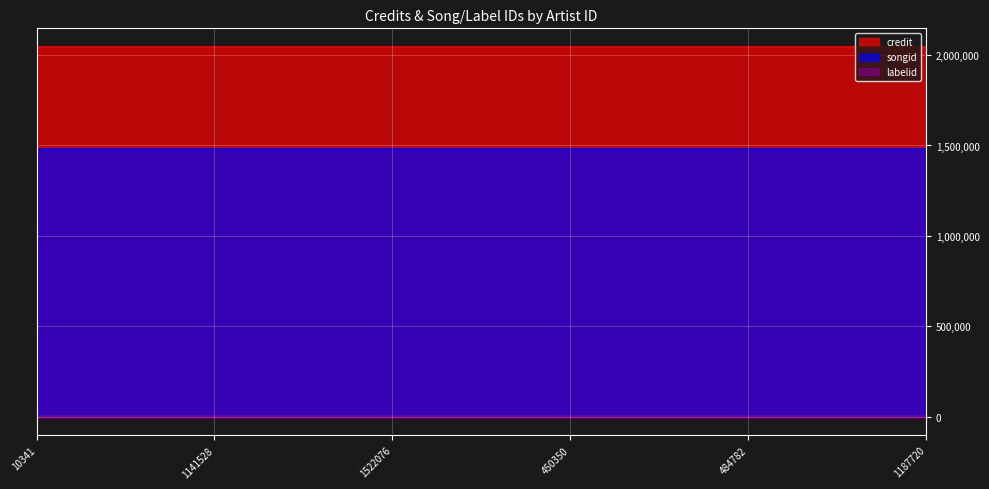

True or false: credit and songid intersect in this chart.

False